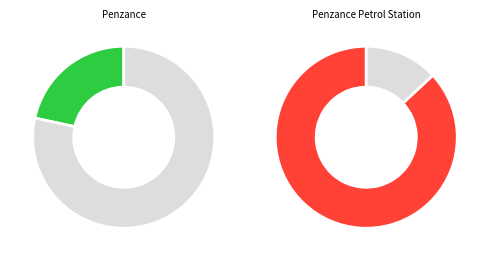

How many segments does this pie chart have?

2